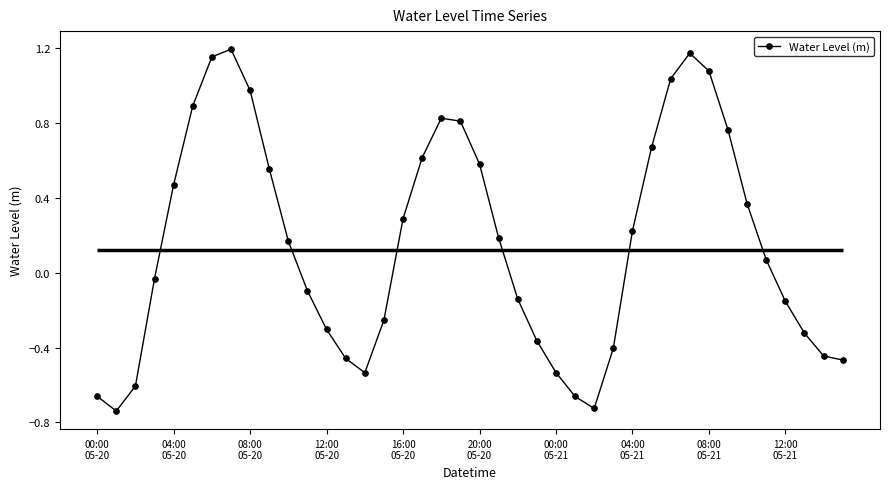

Does the chart display data point markers on the line(s)?

Yes